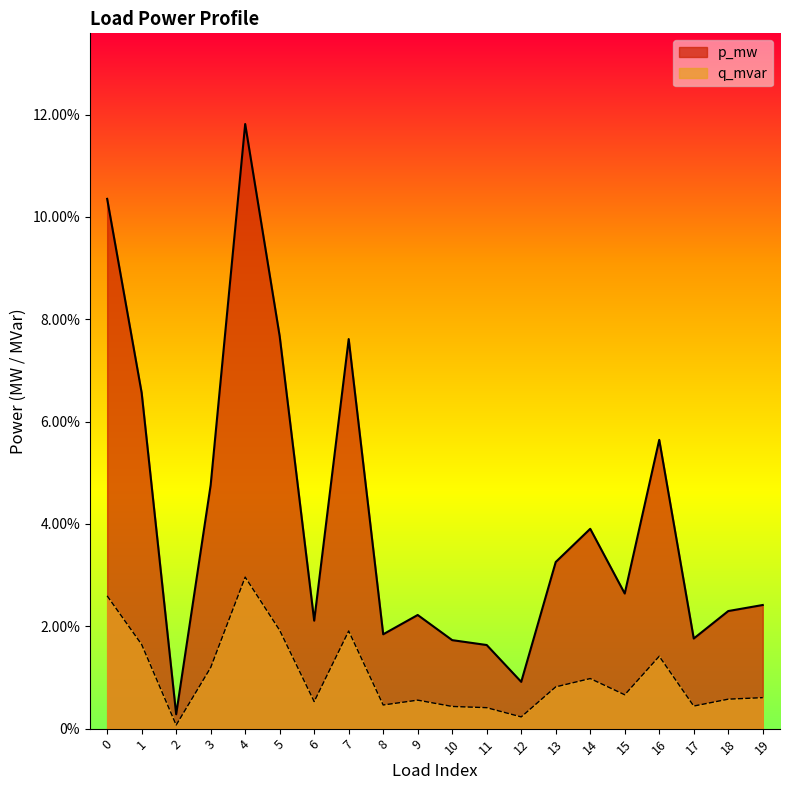

True or false: p_mw has a value of 0.0 at 6.

False